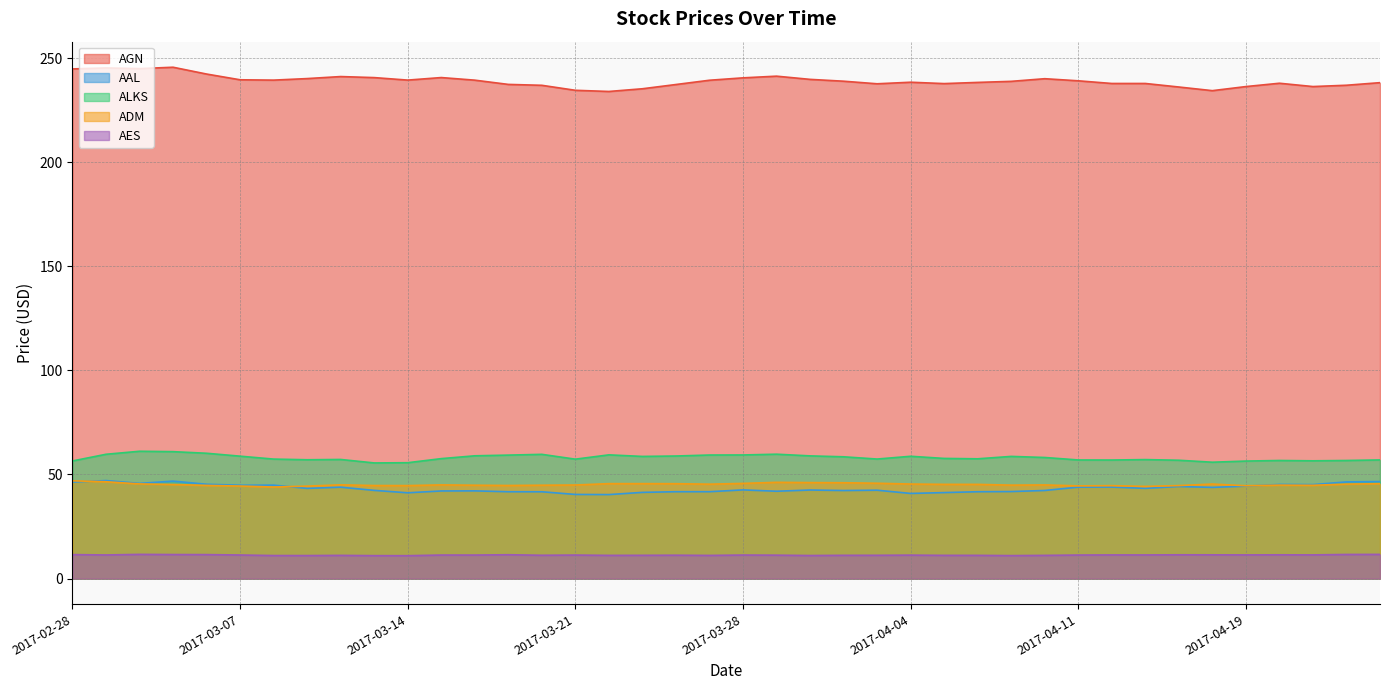

Where is the first local maximum for AGN?

2017-03-01